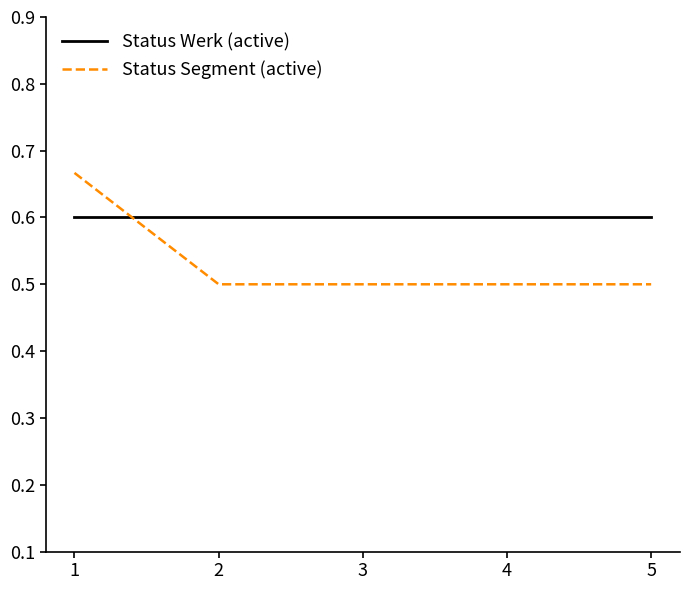

What is the smallest value displayed?

0.5